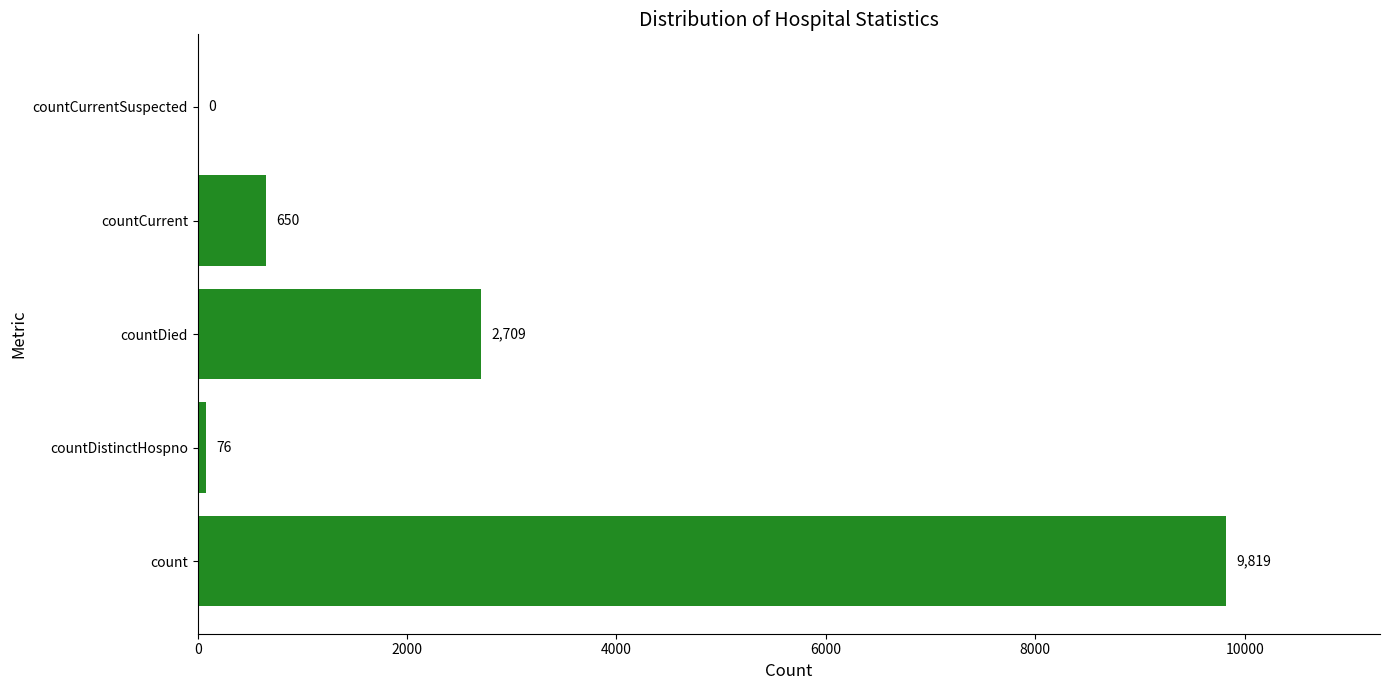

Reading bottom to top, list all the values displayed in this chart.

count=9819	countDistinctHospno=76	countDied=2709	countCurrent=650	countCurrentSuspected=0